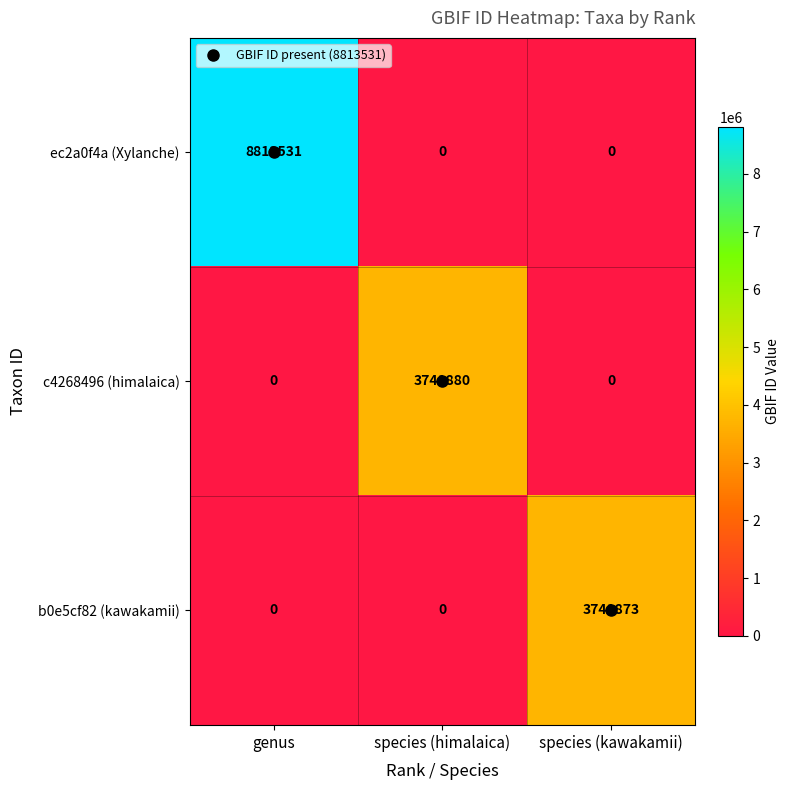

Rank the series by their maximum value, from highest to lowest.

ec2a0f4a (Xylanche), c4268496 (himalaica), b0e5cf82 (kawakamii)